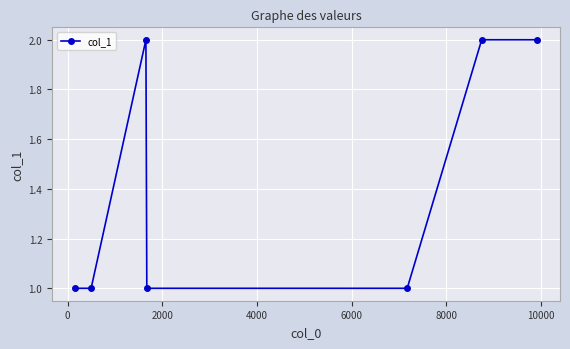

What is the value of the 6th point from the left?

2